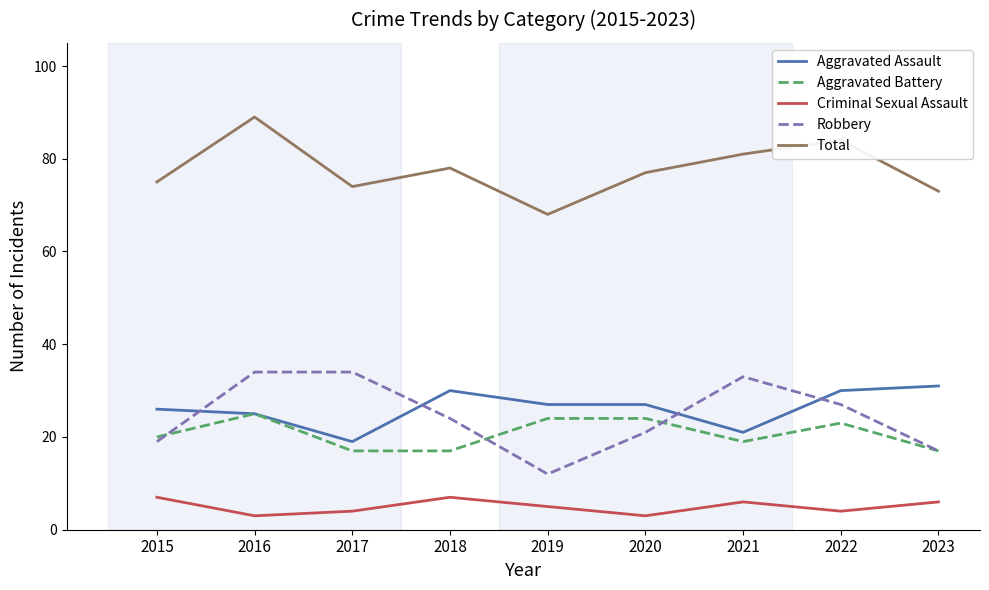

True or false: Robbery and Criminal Sexual Assault cross at least once.

False